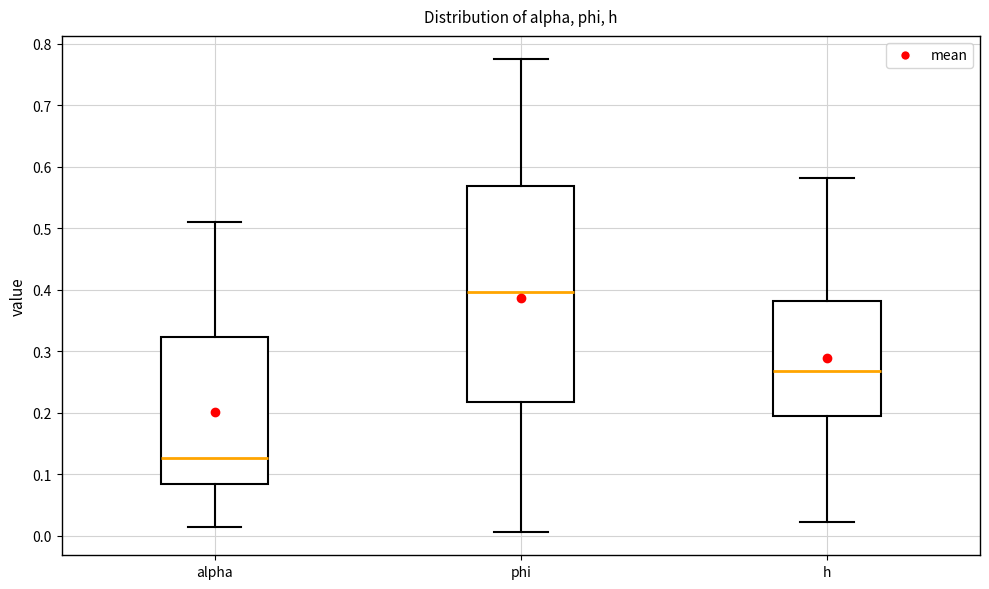

Reading left to right, transcribe this box plot: for each box, give where its median line is, the range the box spans, and where its two whiskers end, as read against the y-axis. The values are not printed on the chart, so give them approximately, as read against the axis.

alpha: median 0.13, box 0.08 to 0.32, whiskers 0.01 to 0.51
phi: median 0.40, box 0.22 to 0.57, whiskers 0.01 to 0.77
h: median 0.27, box 0.20 to 0.38, whiskers 0.02 to 0.58